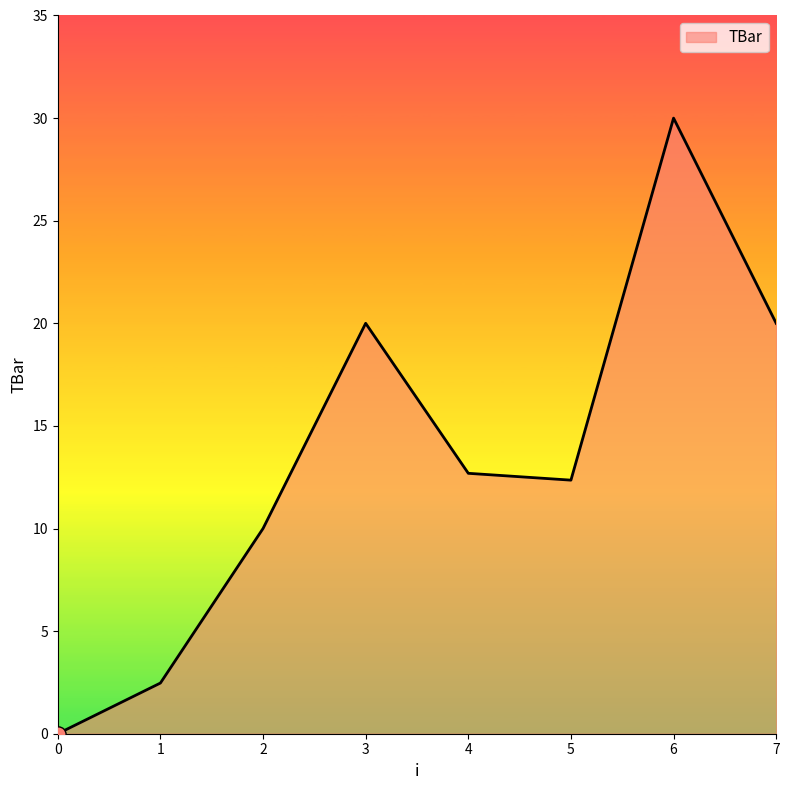

Approximately how many times larger is the value at 1 compared to 4?

0.2